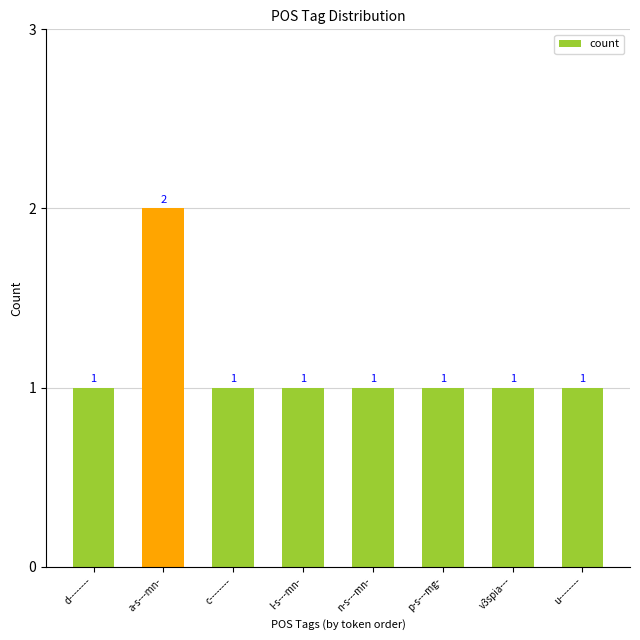

Is it true that the value at l-s---mn- is 2?

False